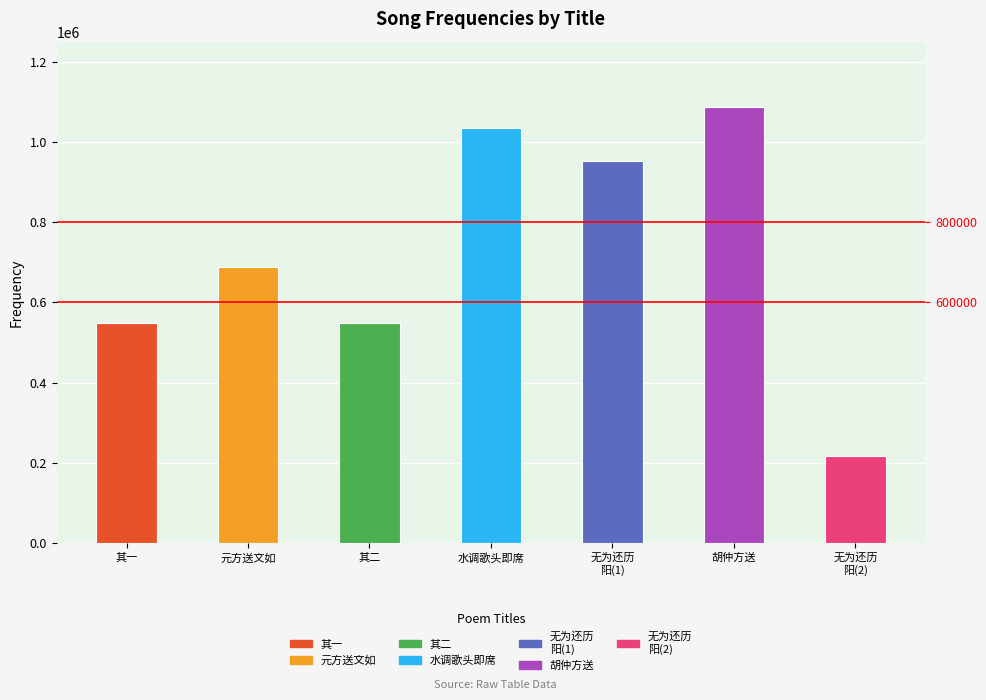

Rank the categories by value from lowest to highest.

无为还历
阳(2), 其一, 其二, 元方送文如, 无为还历
阳(1), 水调歌头即席, 胡仲方送